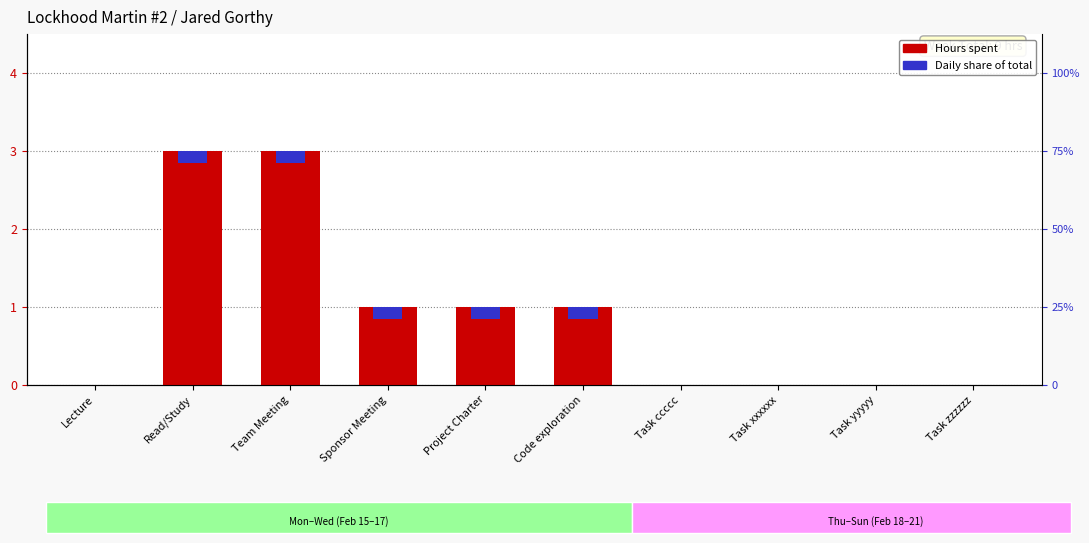

How many data points does each series have?

10